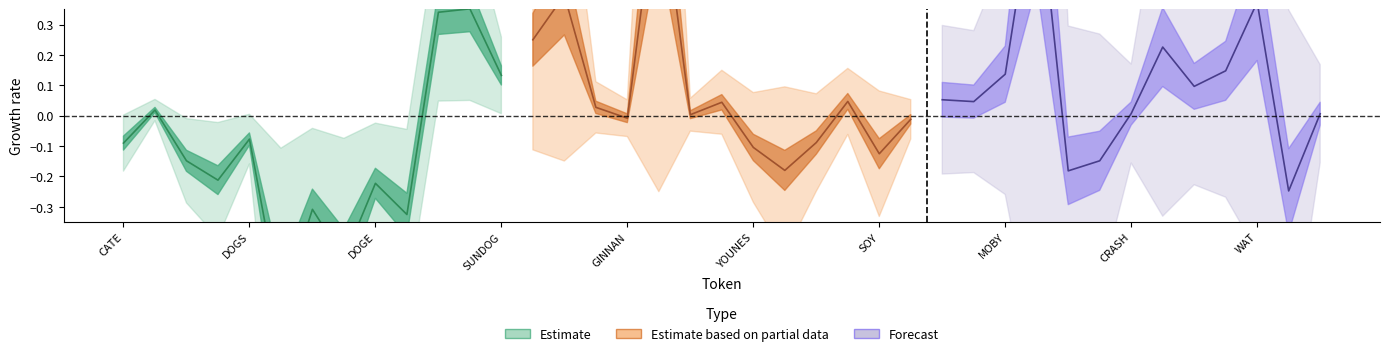

What is the sum of the change_7d_forecast values at WAT and CRASH?

0.2